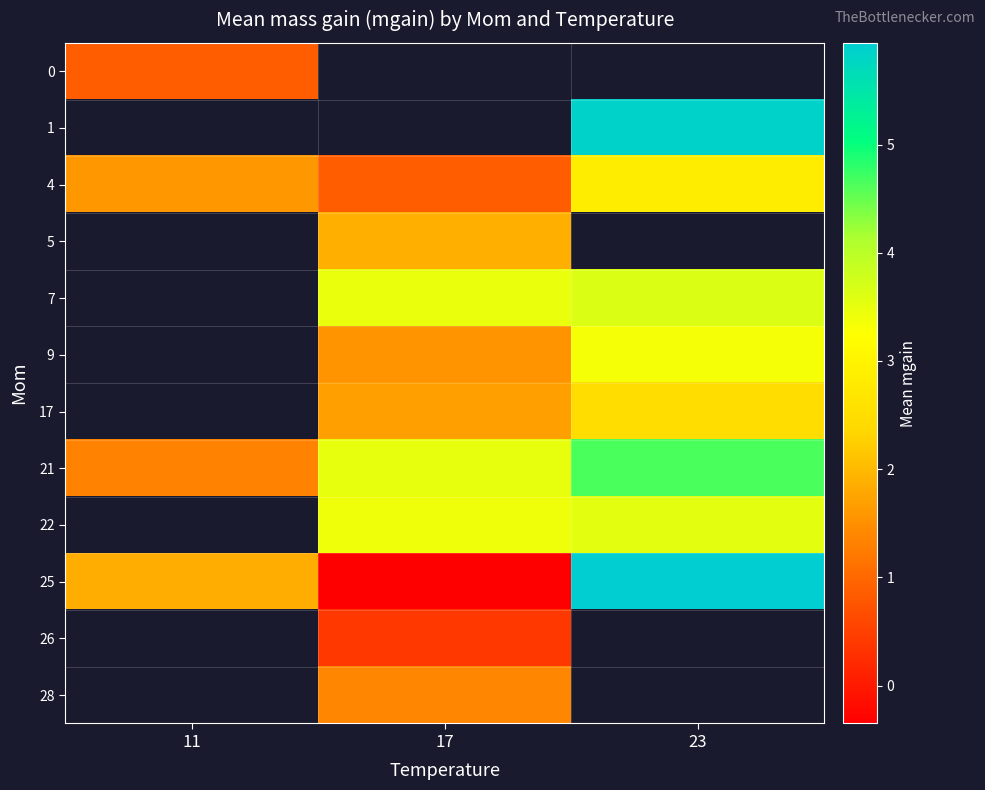

How many data points in 25 are less than 1?

1